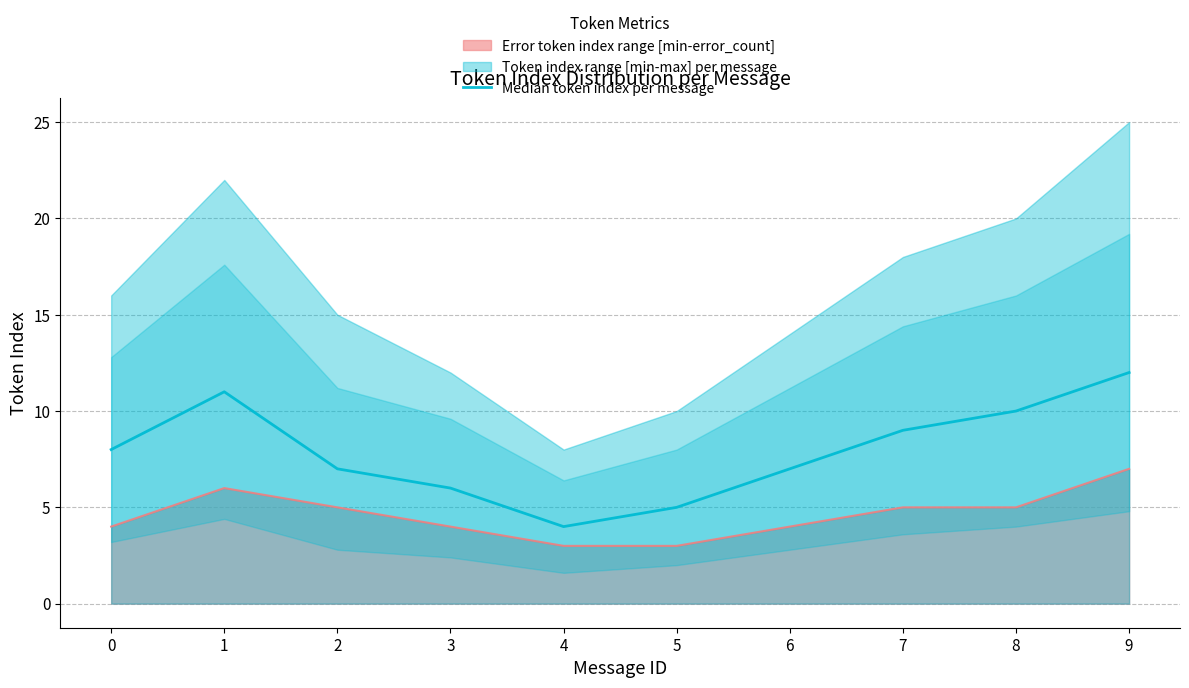

What is the smallest value displayed?

4